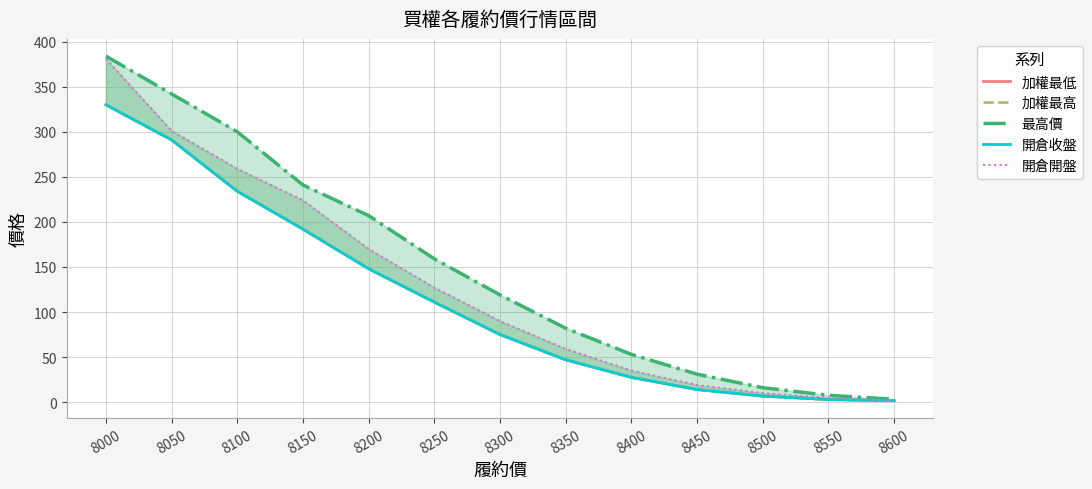

The 開倉收盤 series shows 2.9 at 8550. True or false?

True